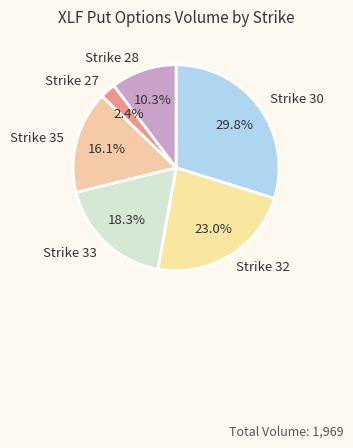

The Strike 28 slice represents 10% of the pie. True or false?

True